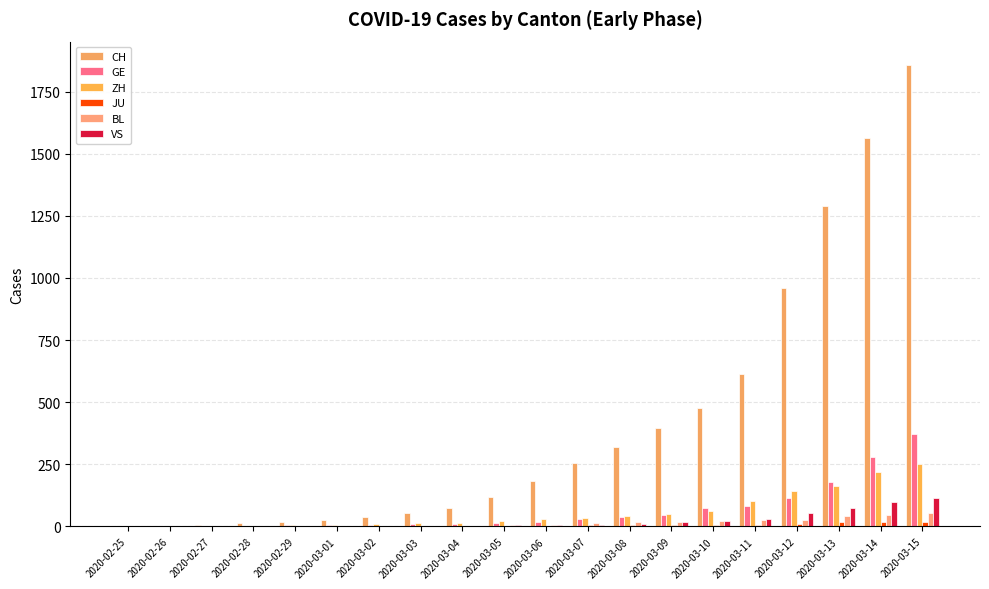

Which series has the largest total across all categories?

CH